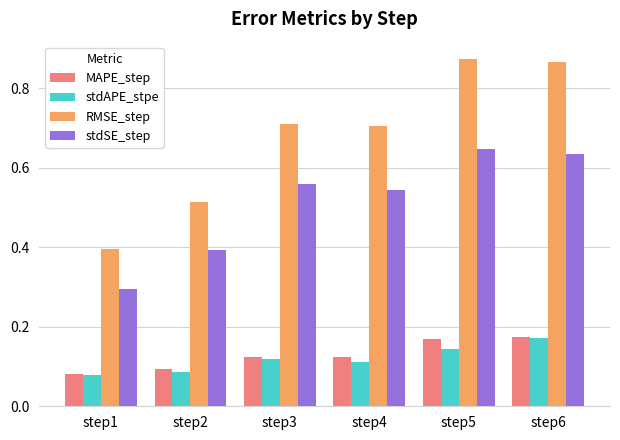

What is the total value across all series at step1?

0.8